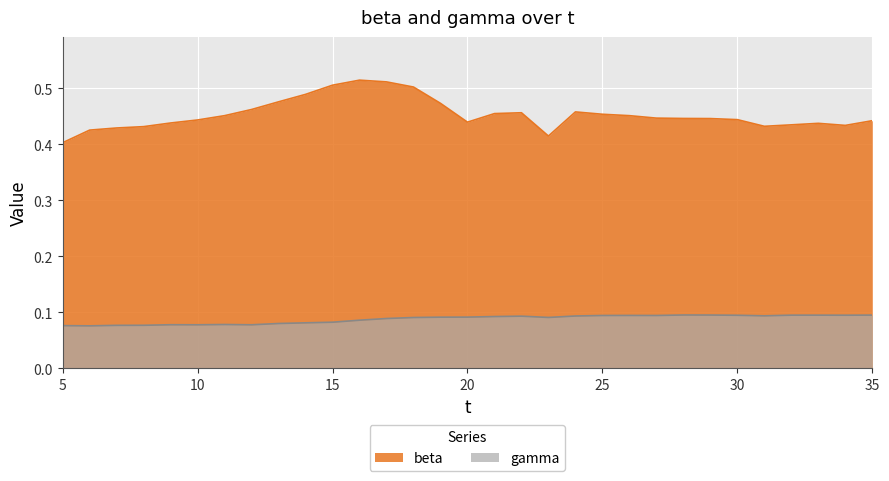

In beta, how many points are higher than both neighbors (excluding endpoints)?

4